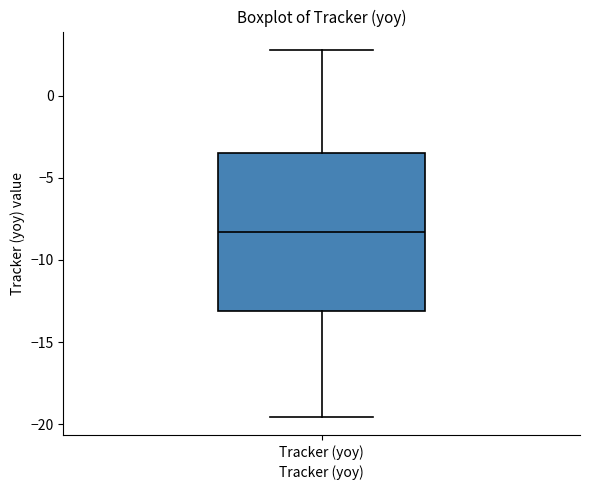

Read this box plot against the y-axis: the position of the median line, the range covered by the box, and the ends of both whiskers. The values are not printed on the chart, so give them approximately, as read against the axis.

median -8.5, box -13.0 to -3.5, whiskers -19.5 to 3.0